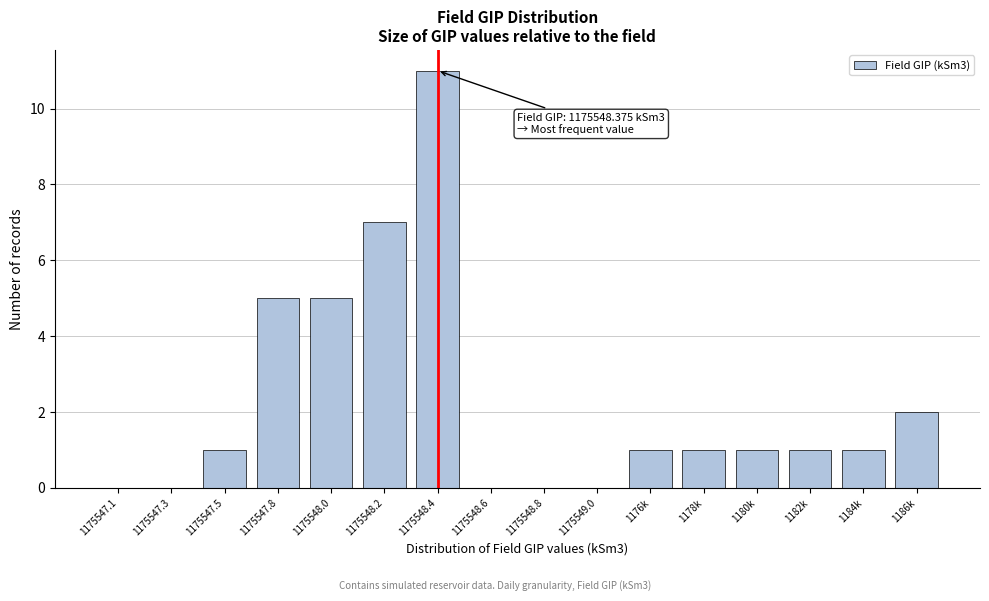

Reading left to right, extract all data points from this chart.

1175547.1=0	1175547.3=0	1175547.5=1	1175547.8=5	1175548.0=5	1175548.2=7	1175548.4=11	1175548.6=0	1175548.8=0	1175549.0=0	1176k=1	1178k=1	1180k=1	1182k=1	1184k=1	1186k=2